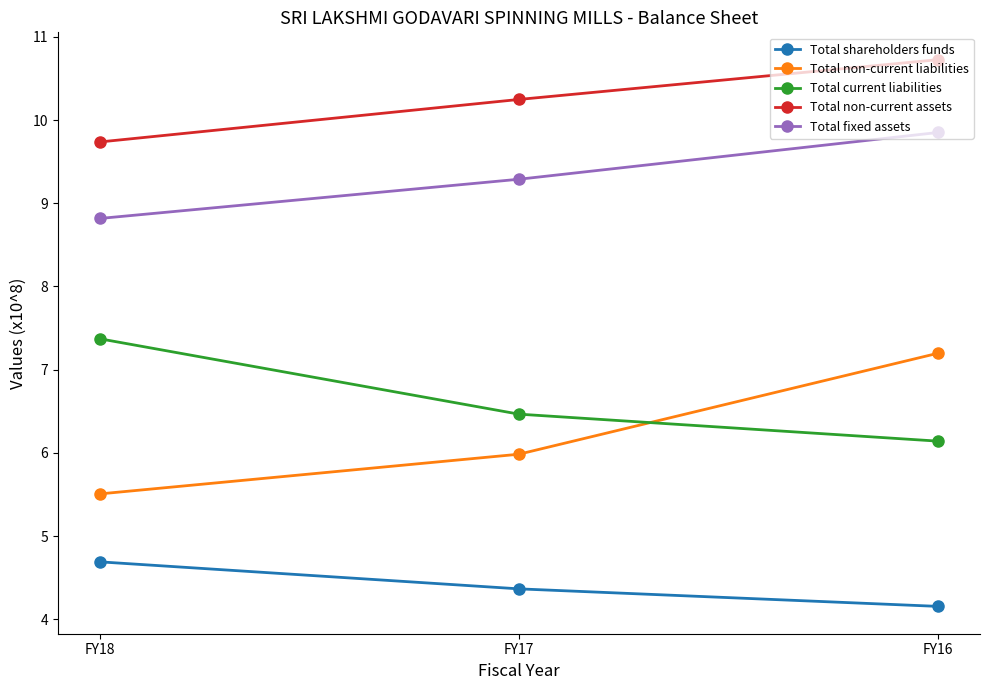

What are all the series names shown in the legend?

Total shareholders funds, Total non-current liabilities, Total current liabilities, Total non-current assets, Total fixed assets